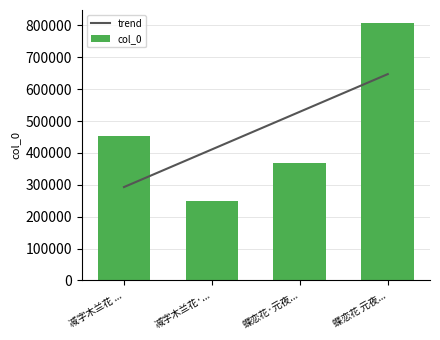

How many values in the col_0 series are below 454188?

2